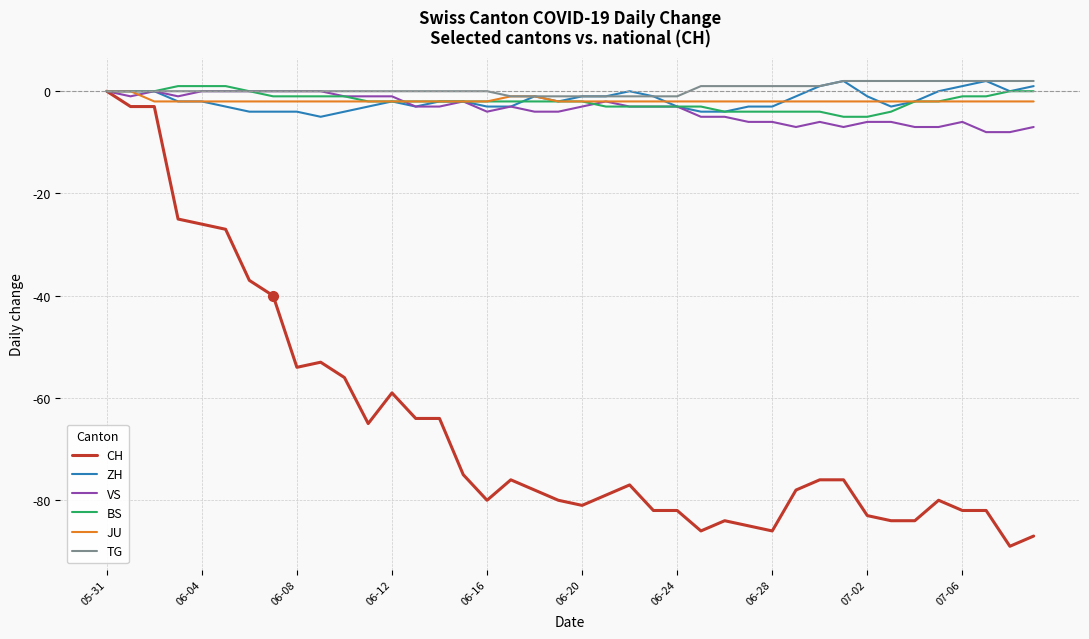

What is the minimum value for BS?

-5